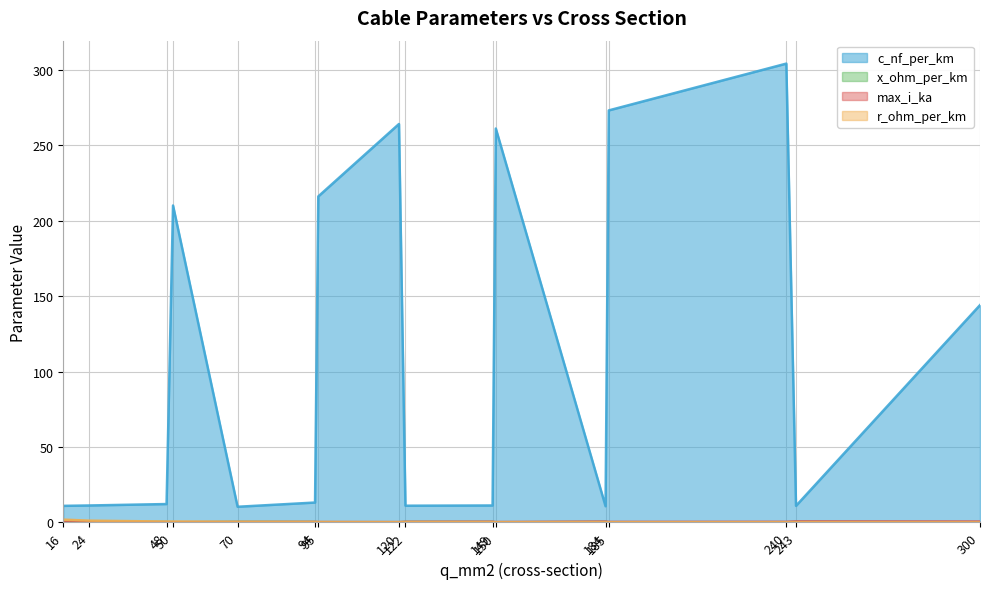

Which category has the lowest value in the c_nf_per_km series?

70